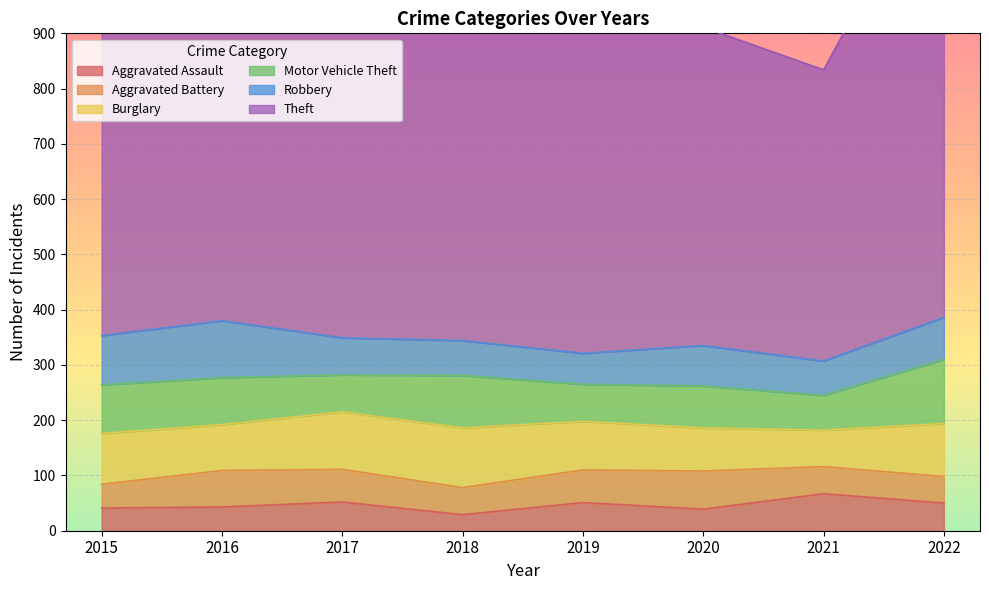

Where is the first local minimum for Theft?

2021